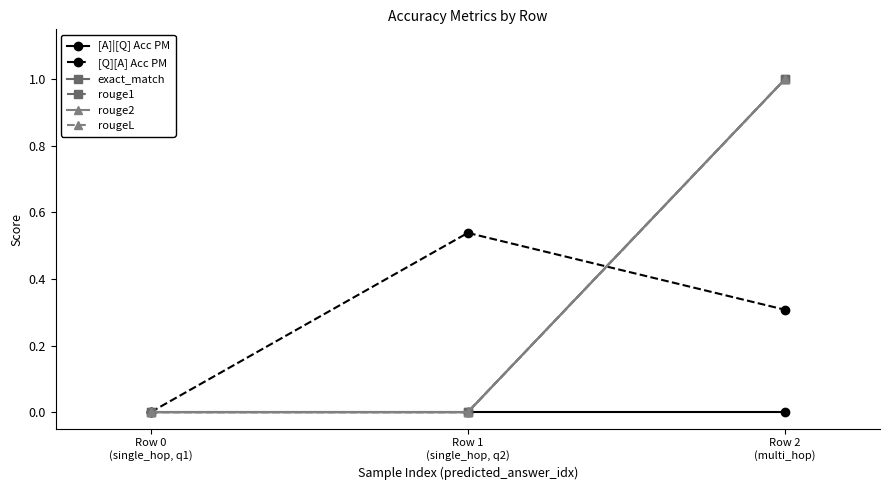

Reading left to right, transcribe all the data shown in this chart.

[A]|[Q] Acc PM: Row 0
(single_hop, q1)=0.0	Row 1
(single_hop, q2)=0.0	Row 2
(multi_hop)=0.0
[Q][A] Acc PM: Row 0
(single_hop, q1)=0.0	Row 1
(single_hop, q2)=0.5	Row 2
(multi_hop)=0.3
exact_match: Row 0
(single_hop, q1)=0.0	Row 1
(single_hop, q2)=0.0	Row 2
(multi_hop)=1.0
rouge1: Row 0
(single_hop, q1)=0.0	Row 1
(single_hop, q2)=0.0	Row 2
(multi_hop)=1.0
rouge2: Row 0
(single_hop, q1)=0.0	Row 1
(single_hop, q2)=0.0	Row 2
(multi_hop)=1.0
rougeL: Row 0
(single_hop, q1)=0.0	Row 1
(single_hop, q2)=0.0	Row 2
(multi_hop)=1.0